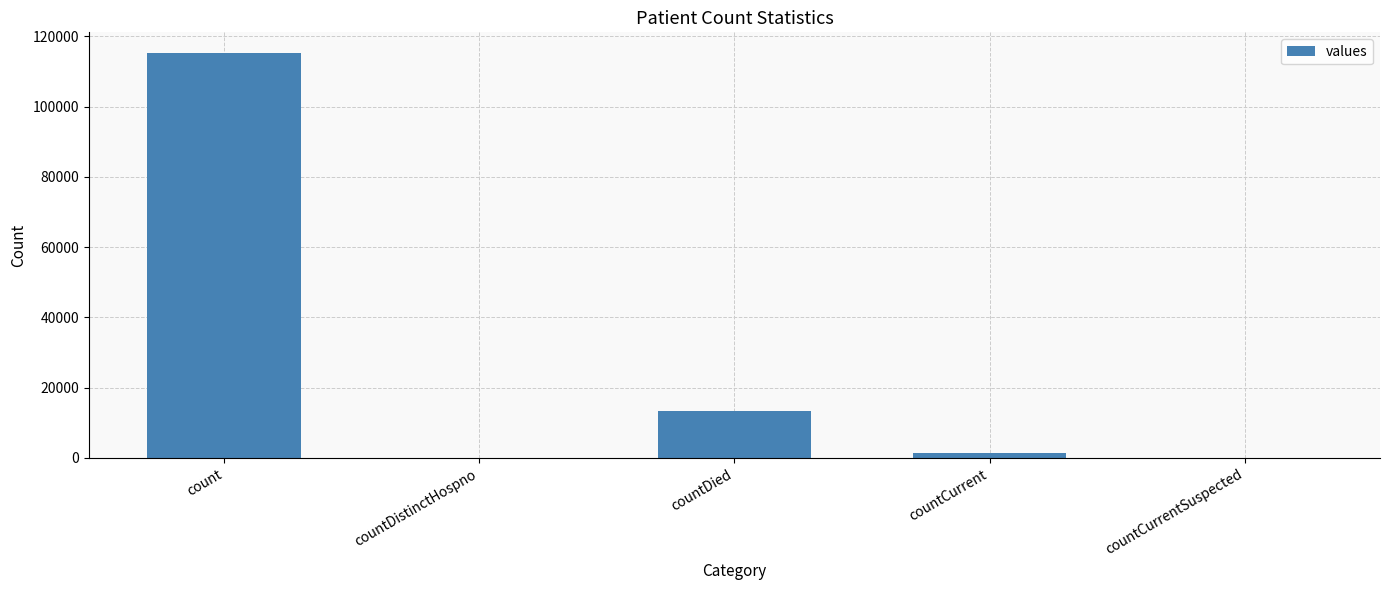

Is it true that the value at countDied is 13343?

True